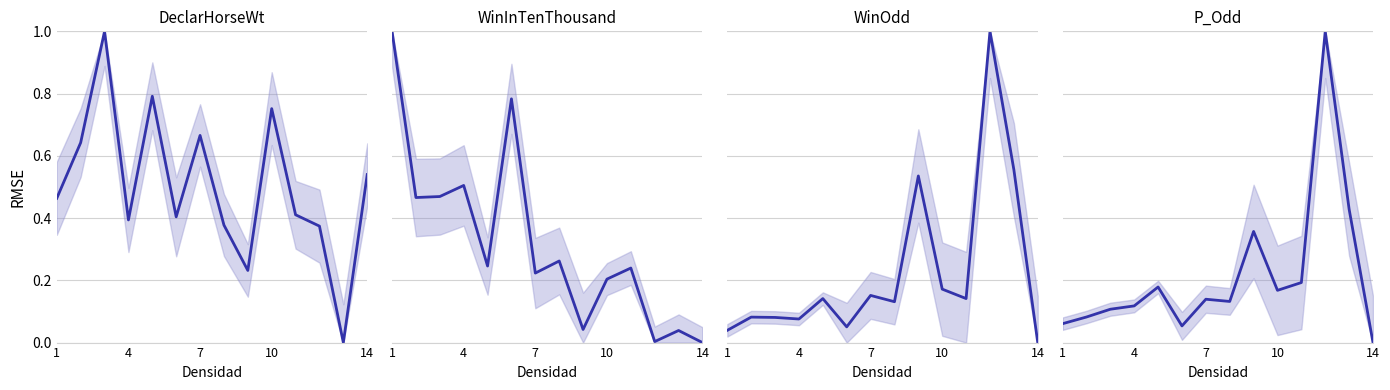

How many interior local peaks does the WinOdd series have?

5